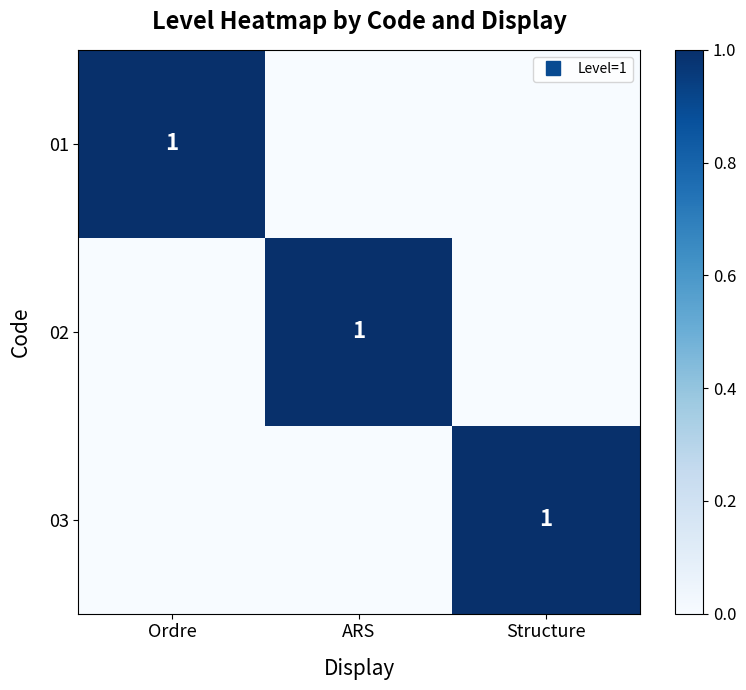

What is the spread (max minus min) of values at ARS?

1